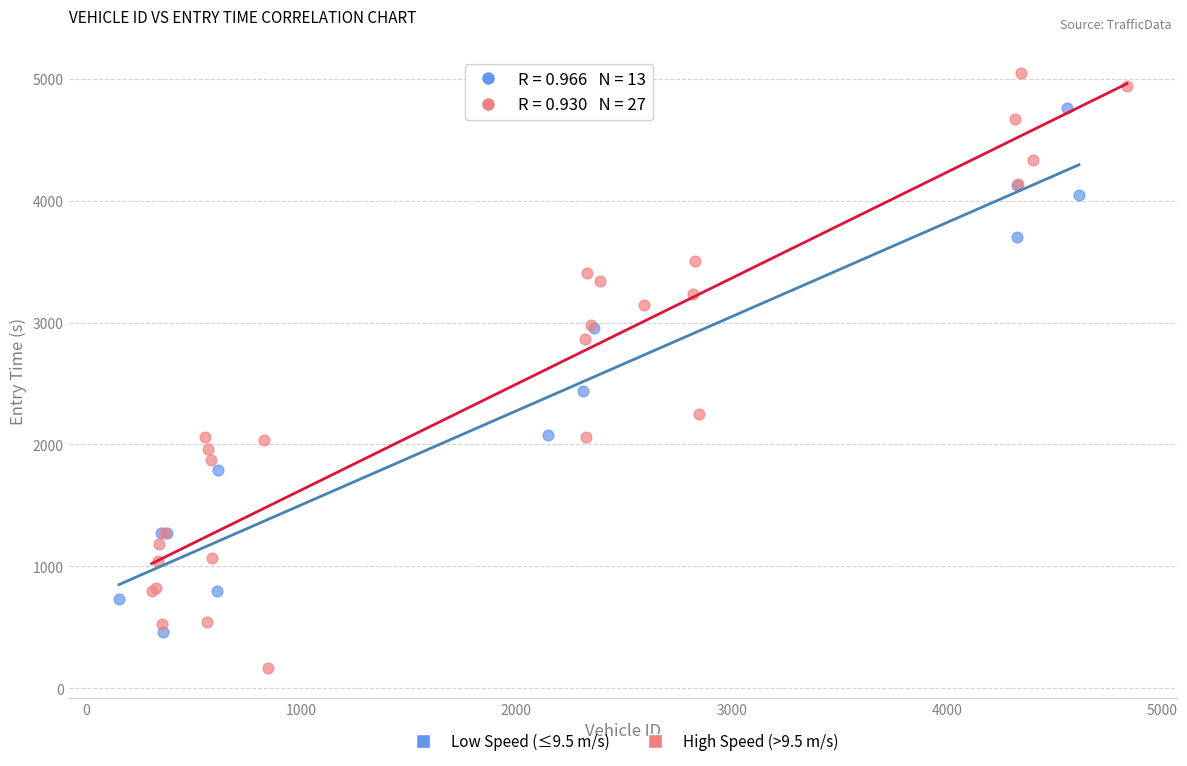

What are all the series names shown in the legend?

Low Speed (≤9.5 m/s), High Speed (>9.5 m/s)